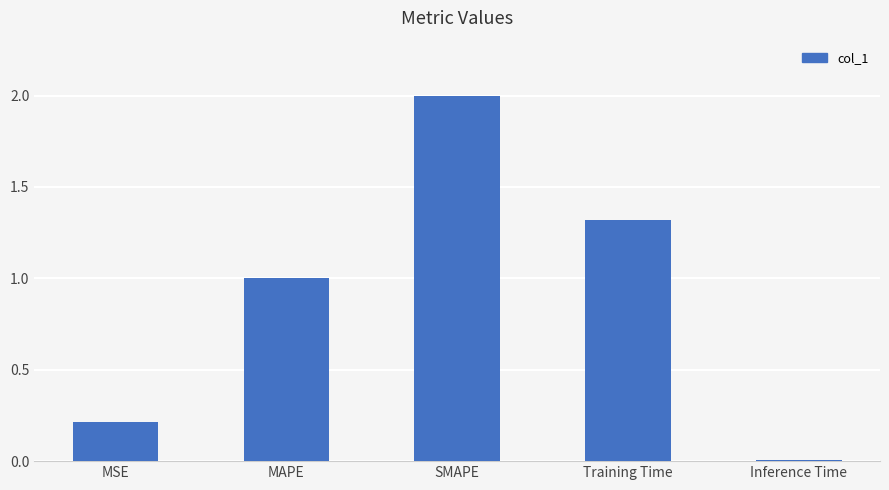

How many bars are there in total?

5